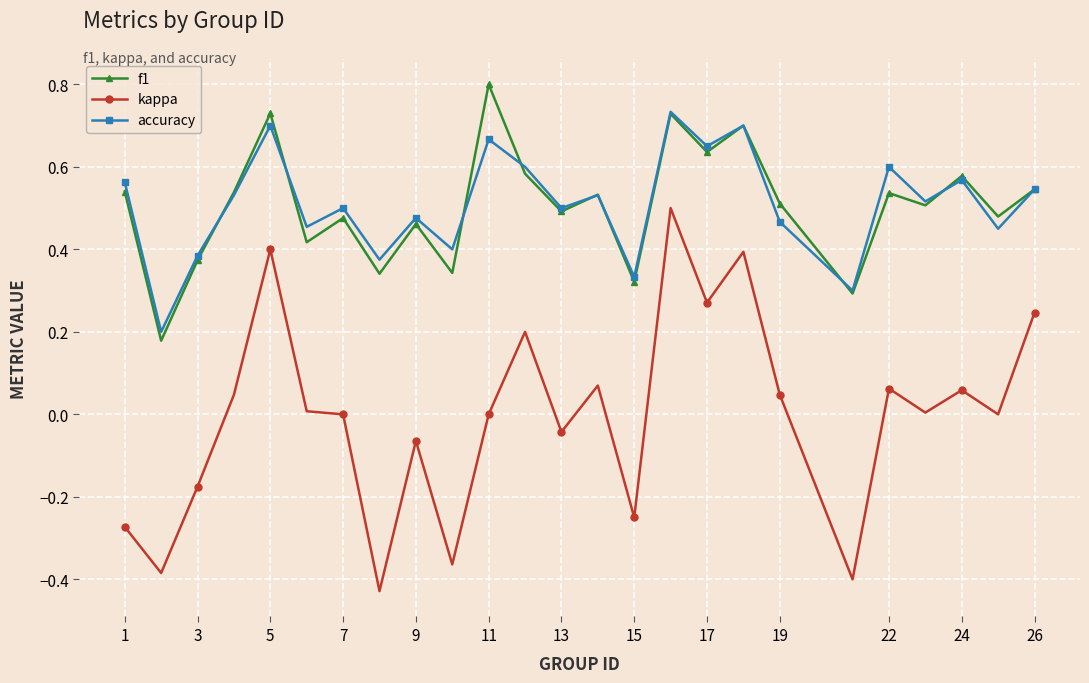

What is the sum of all accuracy values?

12.7